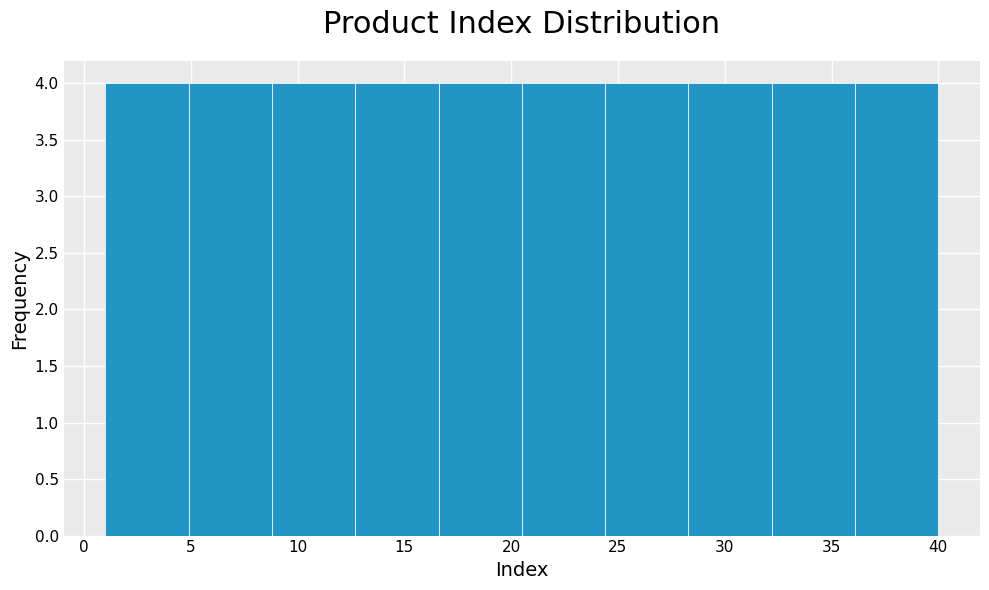

Reading left to right, list every bar in this chart as the range it spans on the x-axis followed by its height. Neither the bar edges nor the heights are printed on the chart, so give them approximately, as read against the axes.

1.0 to 4.9: 4
4.9 to 8.8: 4
8.8 to 12.7: 4
12.7 to 16.6: 4
16.6 to 20.5: 4
20.5 to 24.4: 4
24.4 to 28.3: 4
28.3 to 32.2: 4
32.2 to 36.1: 4
36.1 to 40.0: 4